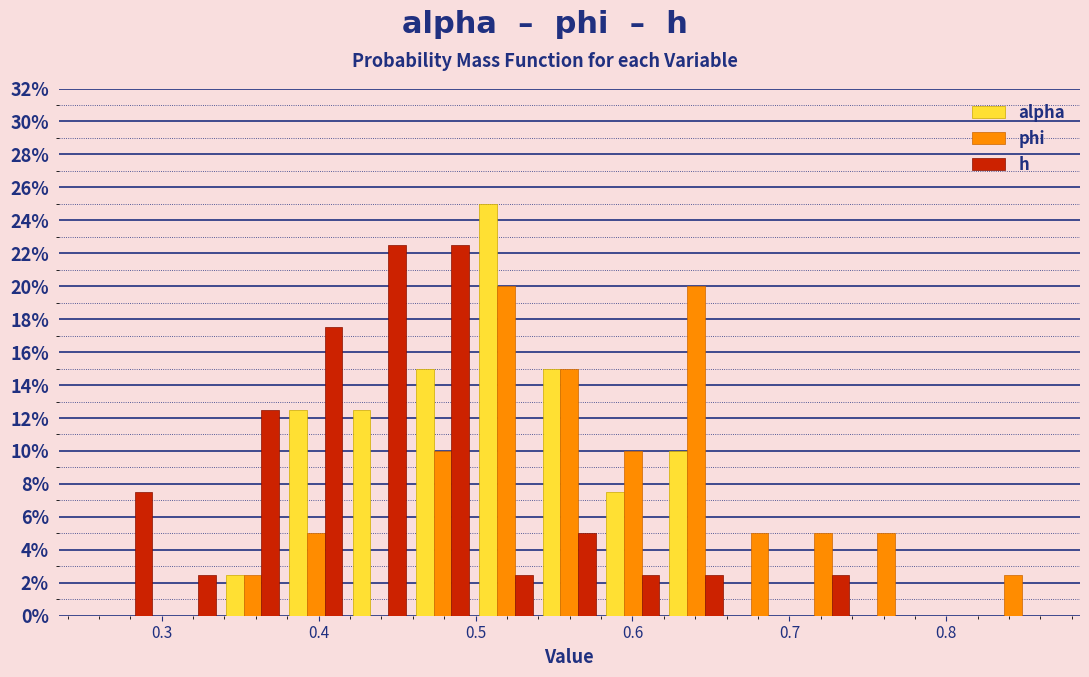

Reading left to right, transcribe this chart: for each range on the x-axis, give the height of each series' bar. Neither the bar edges nor the heights are printed on the chart, so give them approximately, as read against the axes.

0.26 to 0.30: alpha=0	phi=0	h=7.6
0.30 to 0.34: alpha=0	phi=0	h=2.6
0.34 to 0.38: alpha=2.6	phi=2.6	h=12.6
0.38 to 0.42: alpha=12.6	phi=5.0	h=17.6
0.42 to 0.46: alpha=12.6	phi=0	h=22.6
0.46 to 0.50: alpha=15.0	phi=10.0	h=22.6
0.50 to 0.54: alpha=25.0	phi=20.0	h=2.6
0.54 to 0.58: alpha=15.0	phi=15.0	h=5.0
0.58 to 0.62: alpha=7.6	phi=10.0	h=2.6
0.62 to 0.66: alpha=10.0	phi=20.0	h=2.6
0.66 to 0.70: alpha=0	phi=5.0	h=0
0.70 to 0.74: alpha=0	phi=5.0	h=2.6
0.74 to 0.78: alpha=0	phi=5.0	h=0
0.78 to 0.82: alpha=0	phi=0	h=0
0.82 to 0.86: alpha=0	phi=2.6	h=0